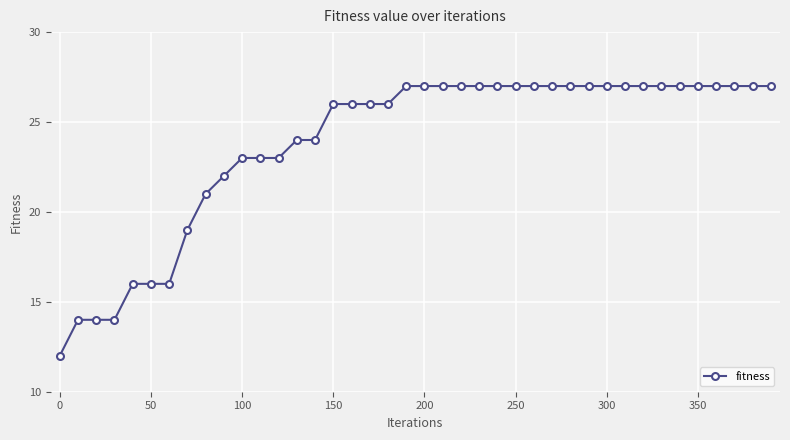

What is the difference between the second highest and second lowest values?

13